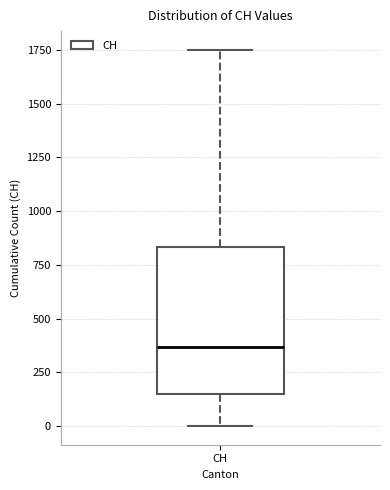

Transcribe this box plot: give where the median line is, the range the box spans, and where the two whiskers end, as read against the y-axis. The values are not printed on the chart, so give them approximately, as read against the axis.

median 350, box 150 to 850, whiskers 0 to 1750